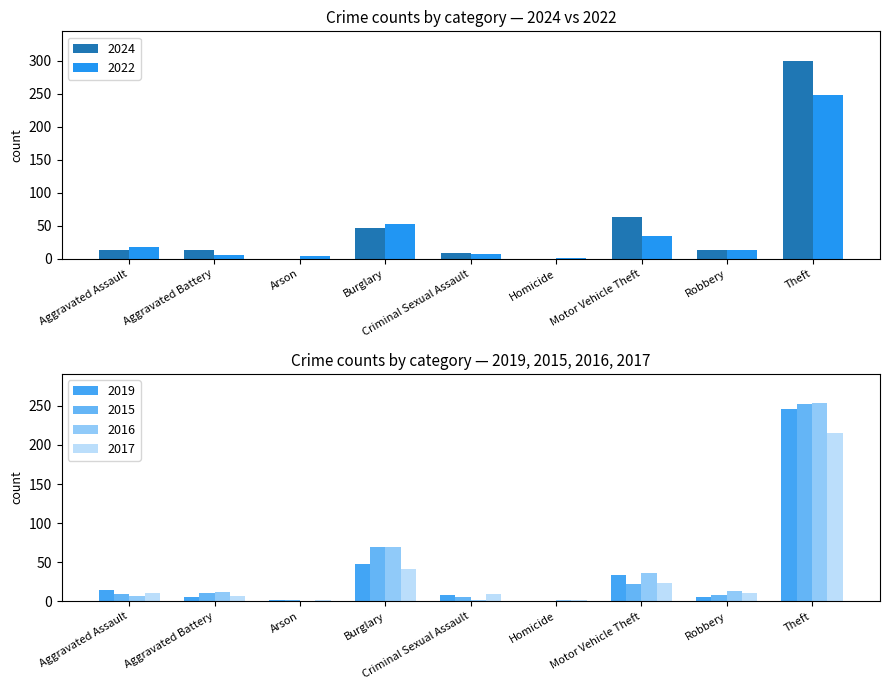

The value of 2022 at Aggravated Assault is 31. True or false?

False